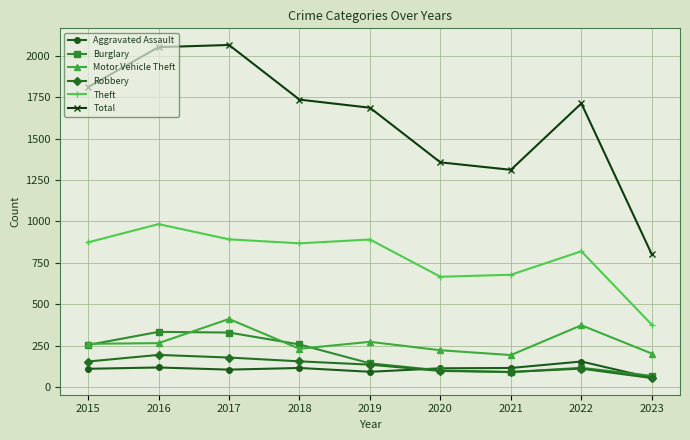

What is the sum of all Aggravated Assault values?

977